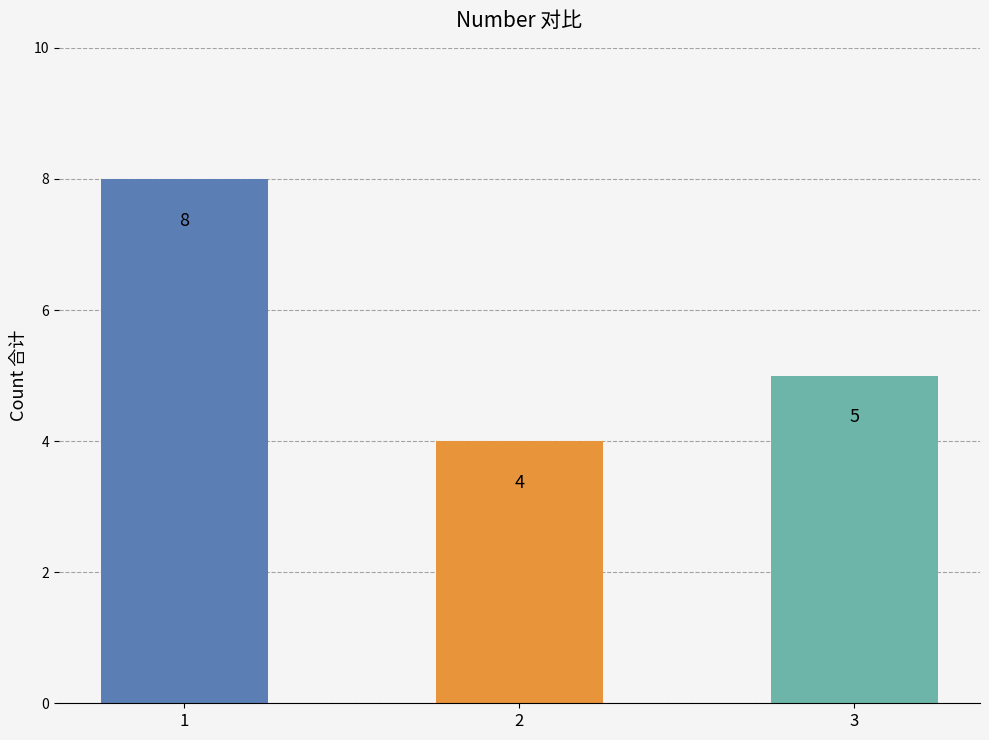

What is the value of the 1st bar from the left?

8